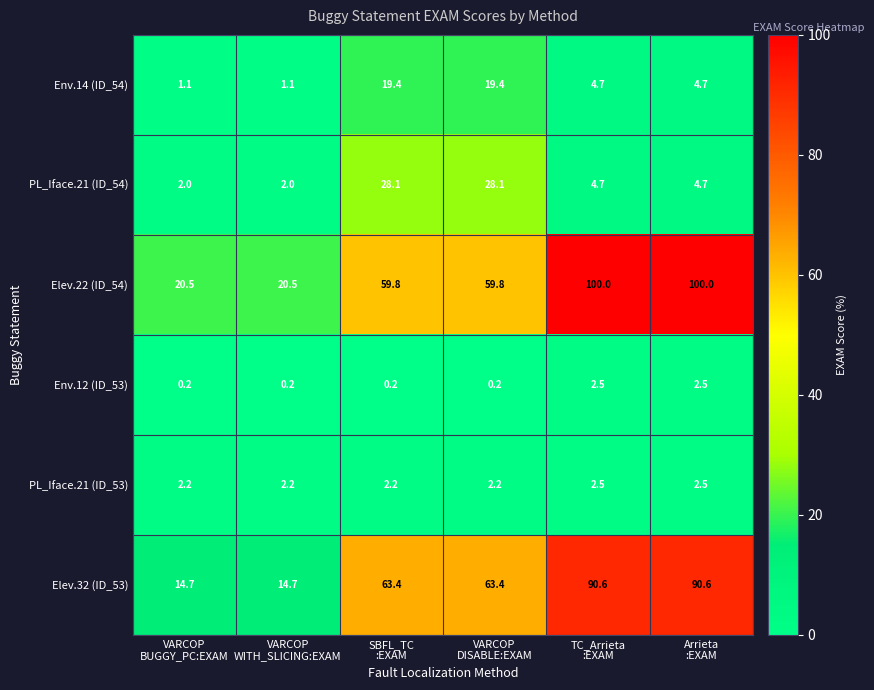

Which series has the widest spread of values?

Elev.22 (ID_54)